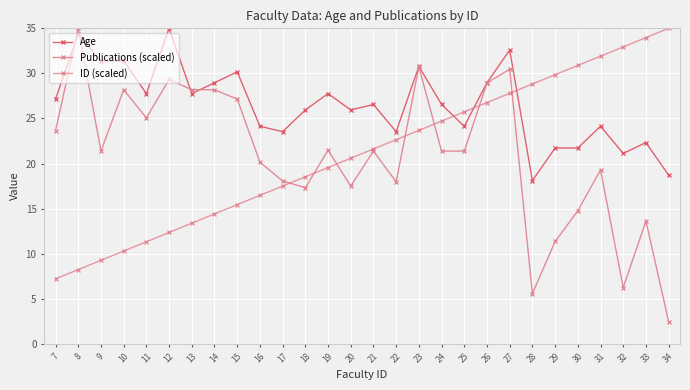

Between 28 and 27, which is larger?

27